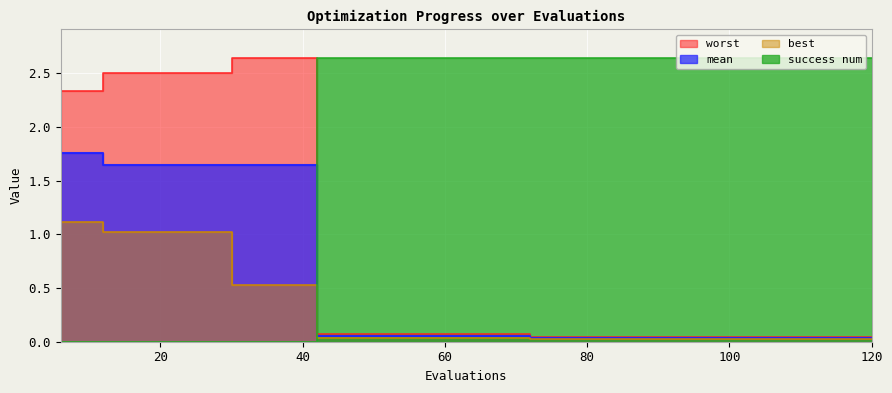

The worst series shows 0.0 at 84. True or false?

True